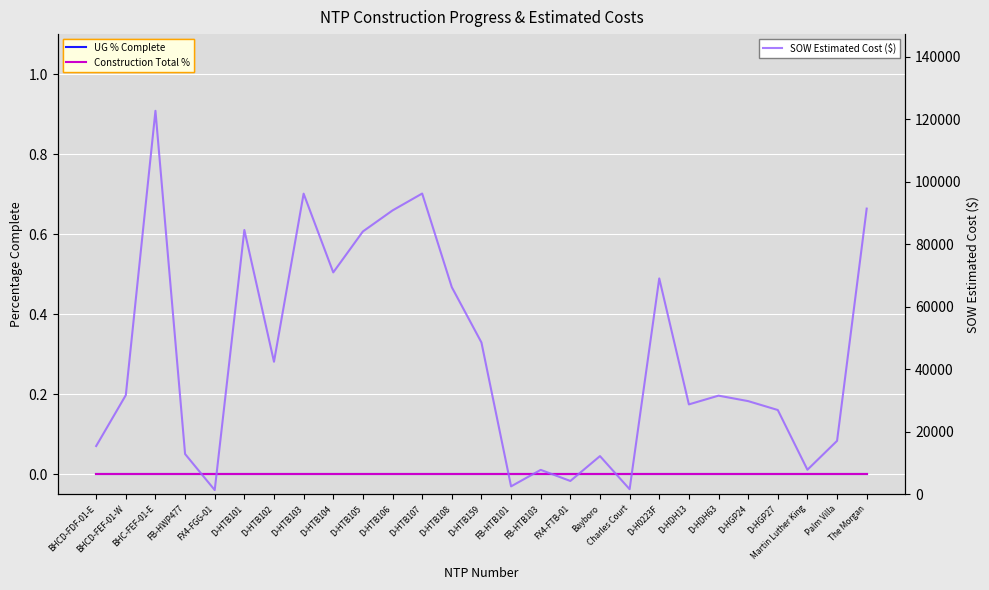

True or false: Construction Total % has a value of 0.0 at D-HTB104.

True